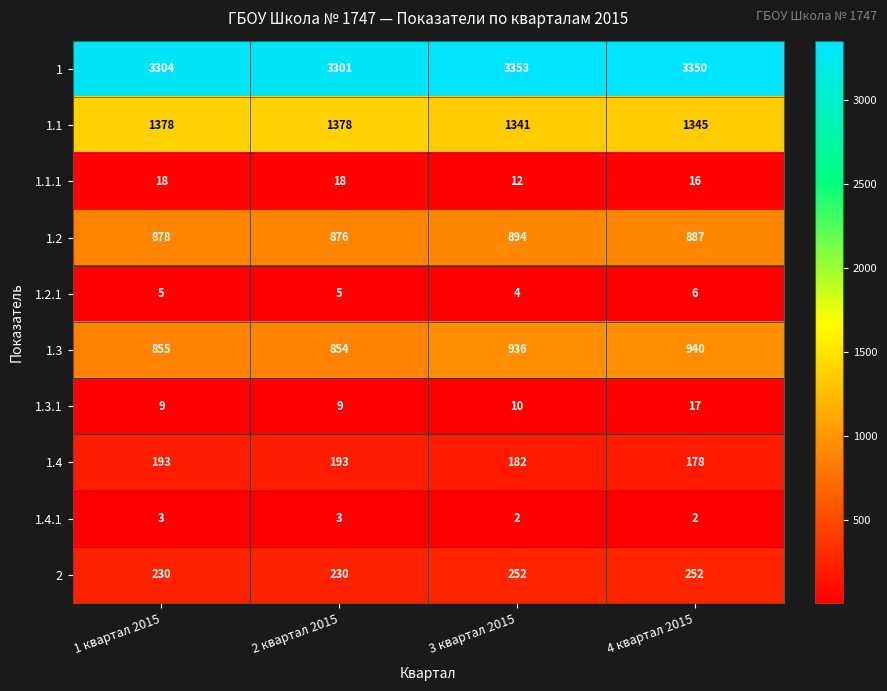

What is the average value of the 1 series?

3327